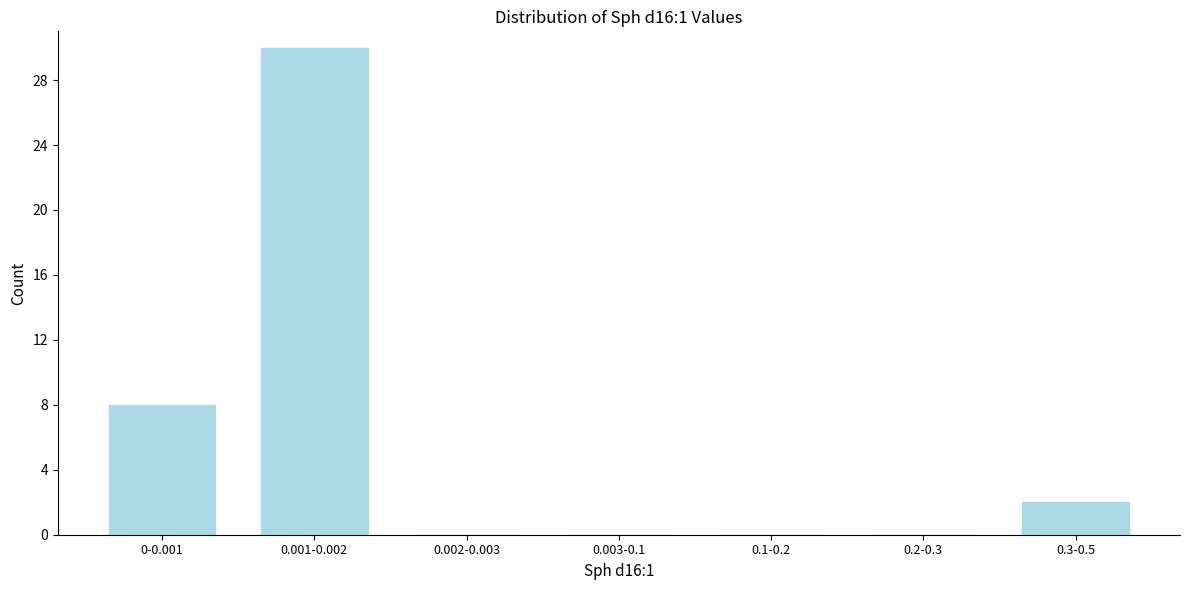

Reading left to right, what are all the values shown in this chart?

0-0.001=8	0.001-0.002=30	0.002-0.003=0	0.003-0.1=0	0.1-0.2=0	0.2-0.3=0	0.3-0.5=2